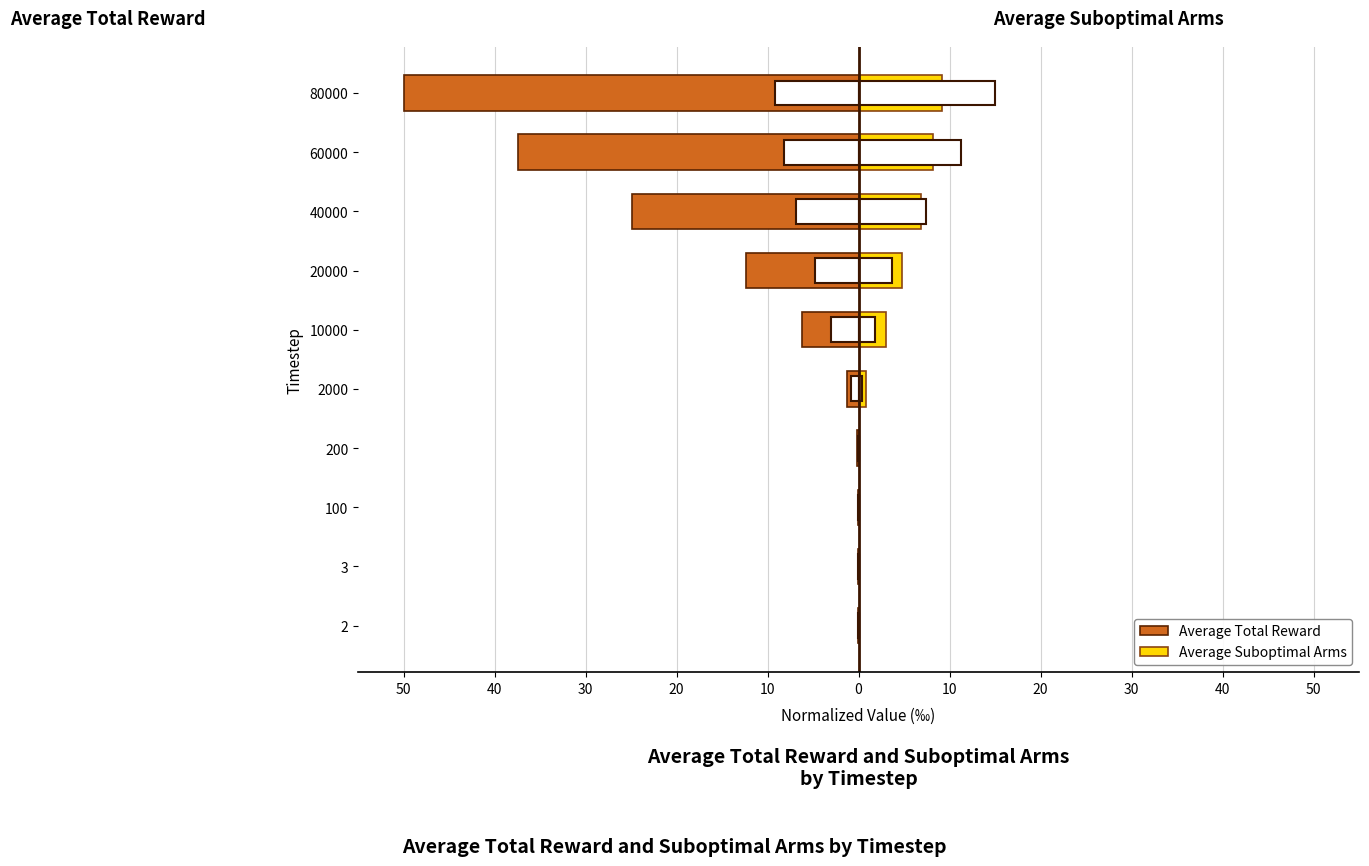

What is the difference between the second highest and minimum values in the Average Suboptimal Arms series?

8.2